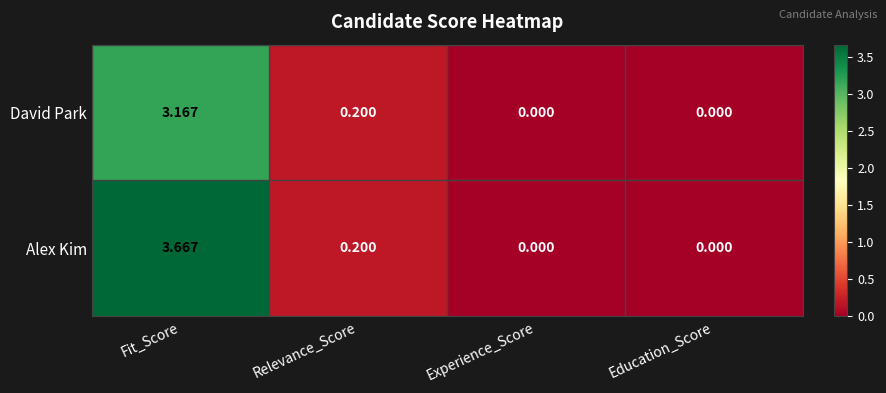

Rank the series at Fit_Score from highest to lowest value.

Alex Kim, David Park